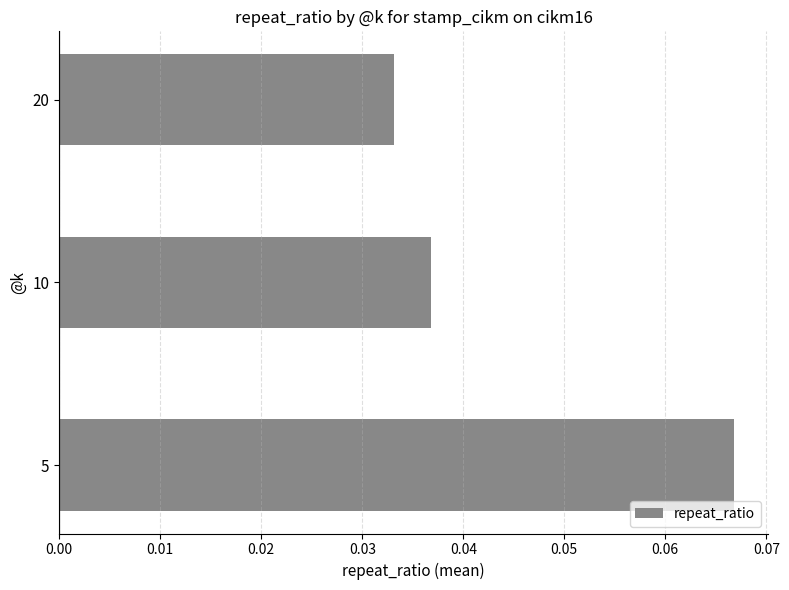

List the labels in order of value, smallest first.

20, 10, 5